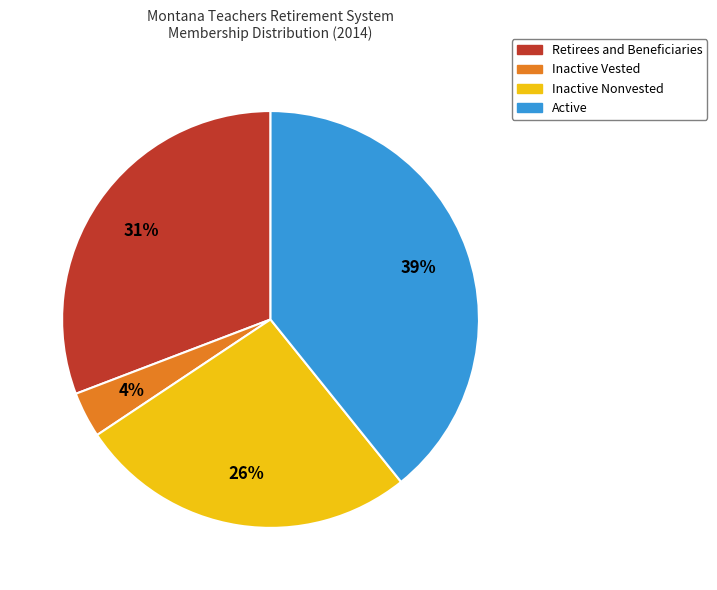

Which has a higher value, Active or Retirees and Beneficiaries?

Active